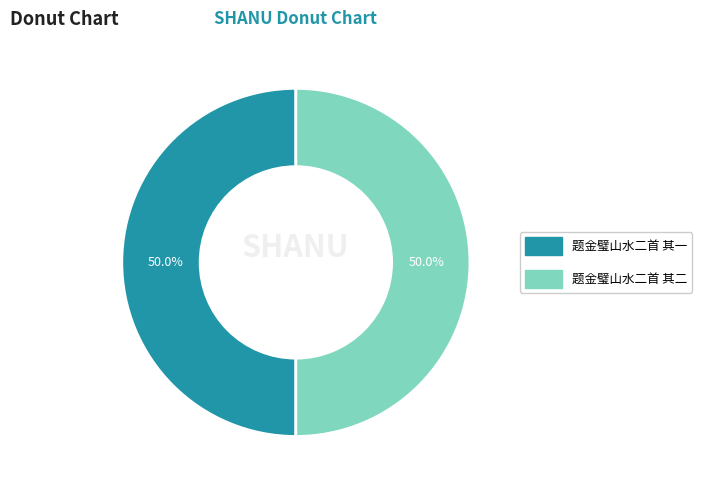

What percentage is NOT represented by 题金璧山水二首 其一?

50.0%